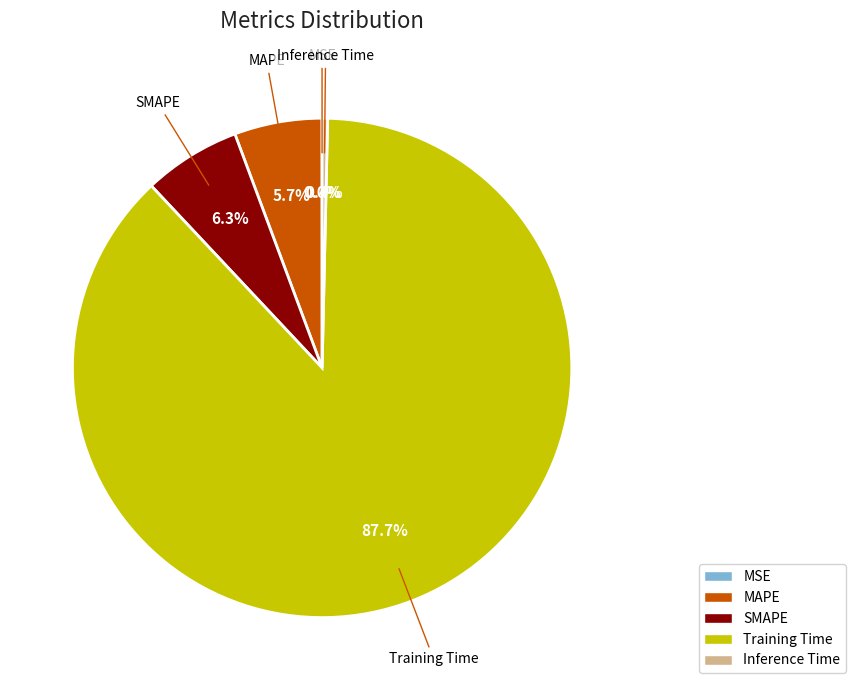

What percentage do Training Time and Inference Time together represent?

88.0%